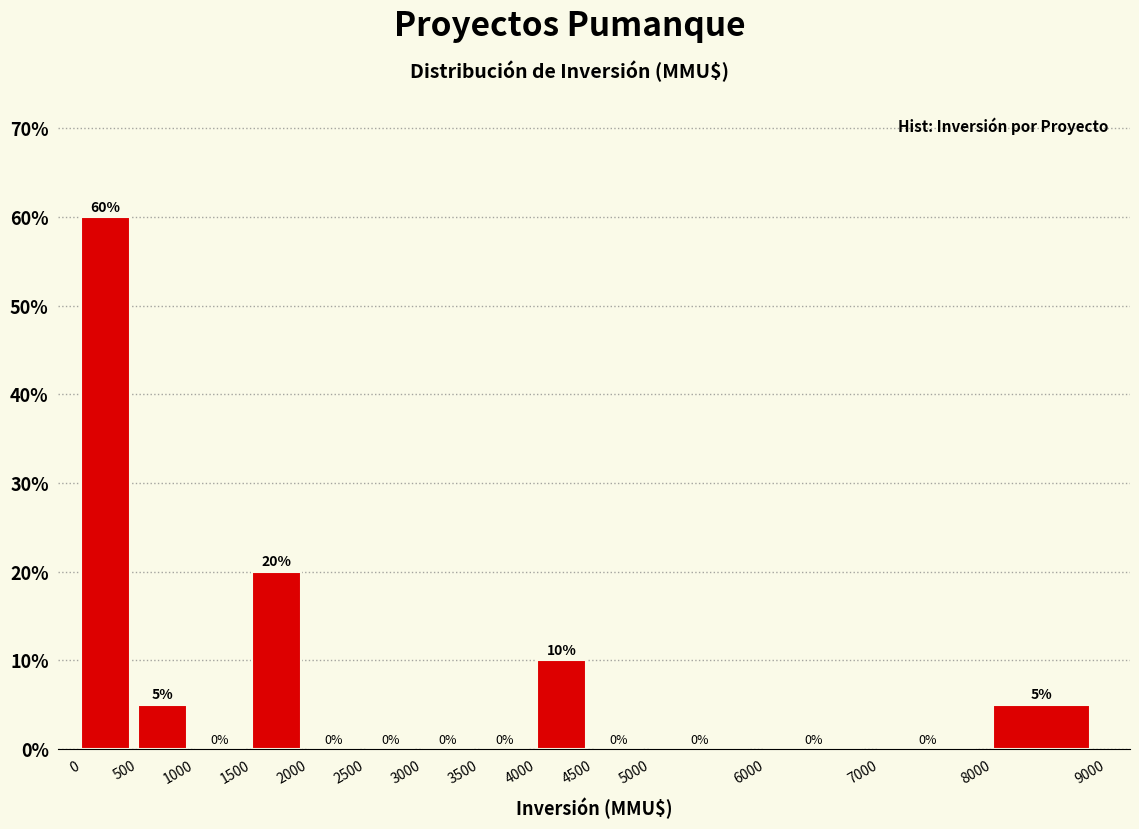

Which range on the x-axis has the tallest bar?

0 to 500